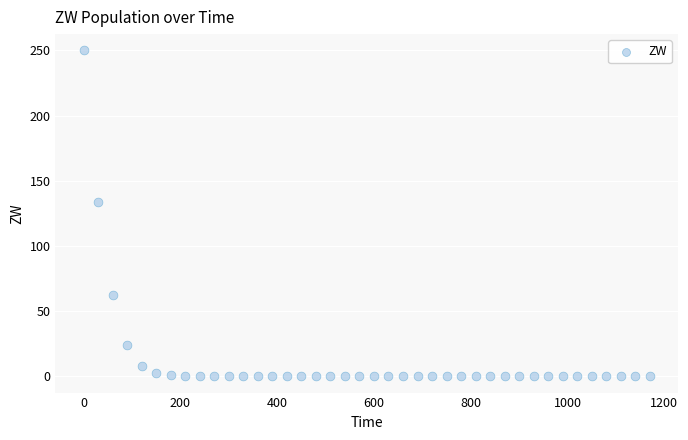

What is the range of Y values (max minus min)?

250.0